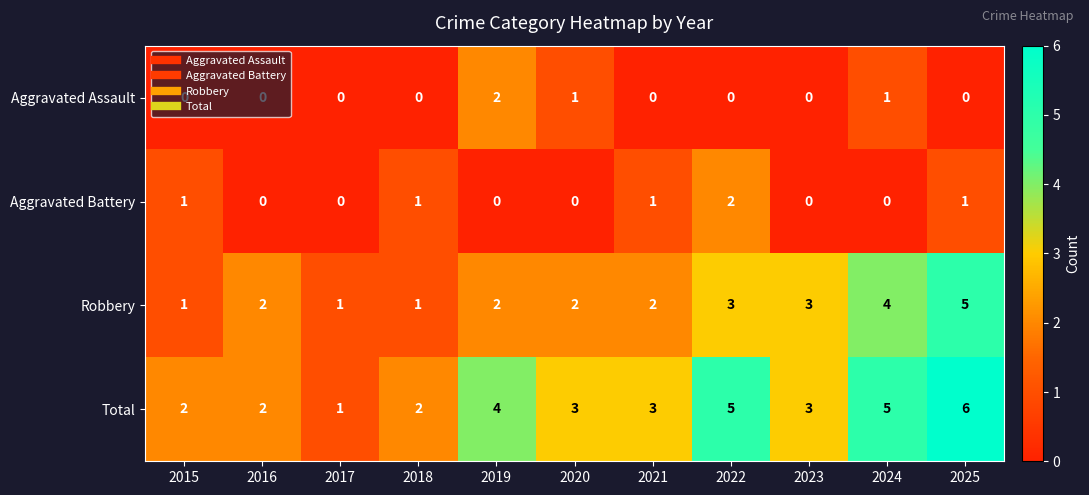

Which series has the widest spread of values?

Total